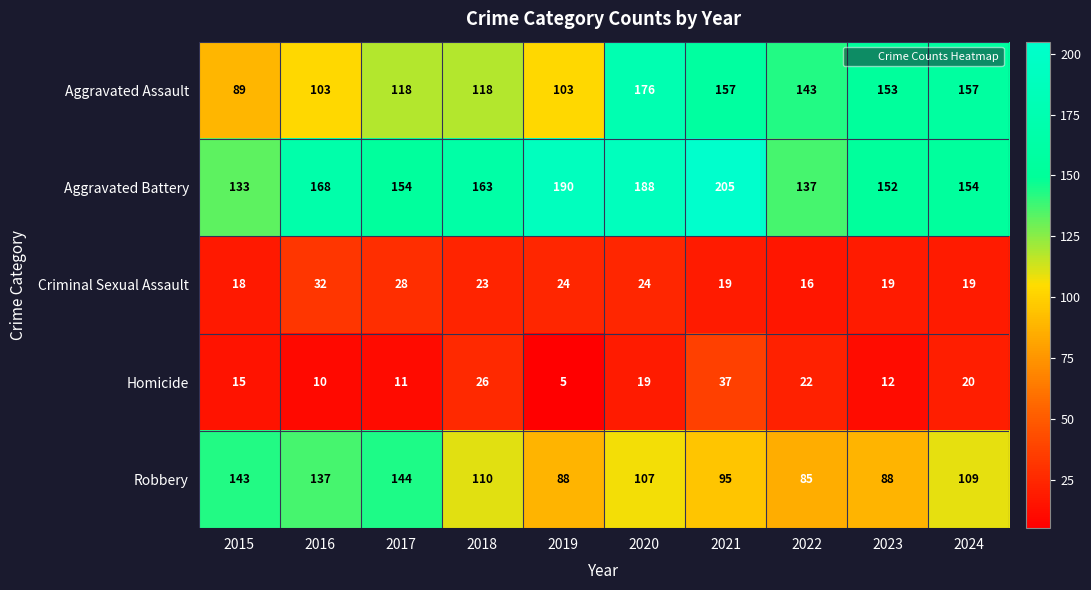

What is the average value of the Criminal Sexual Assault series?

22